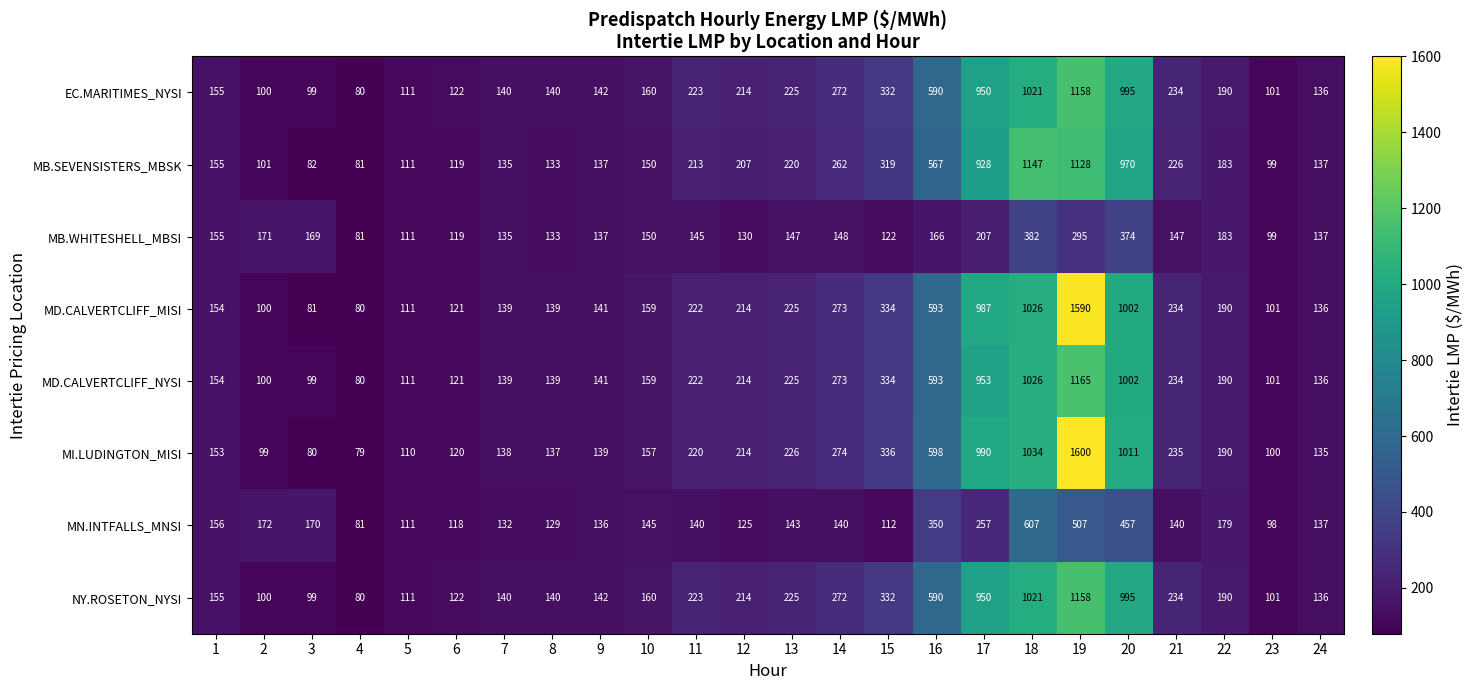

What is the difference between the EC.MARITIMES_NYSI values at 2 and 22?

90